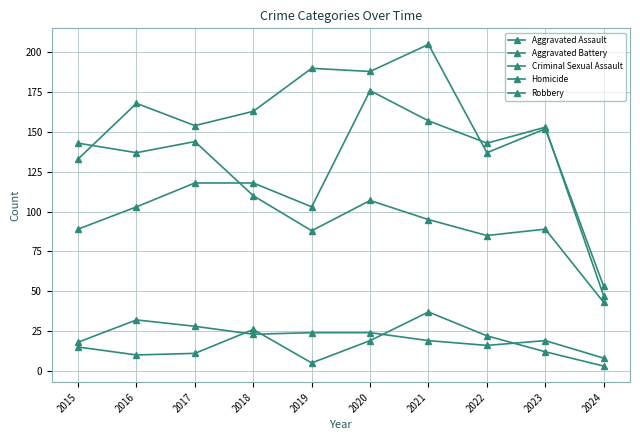

Count the number of categories in the chart.

10